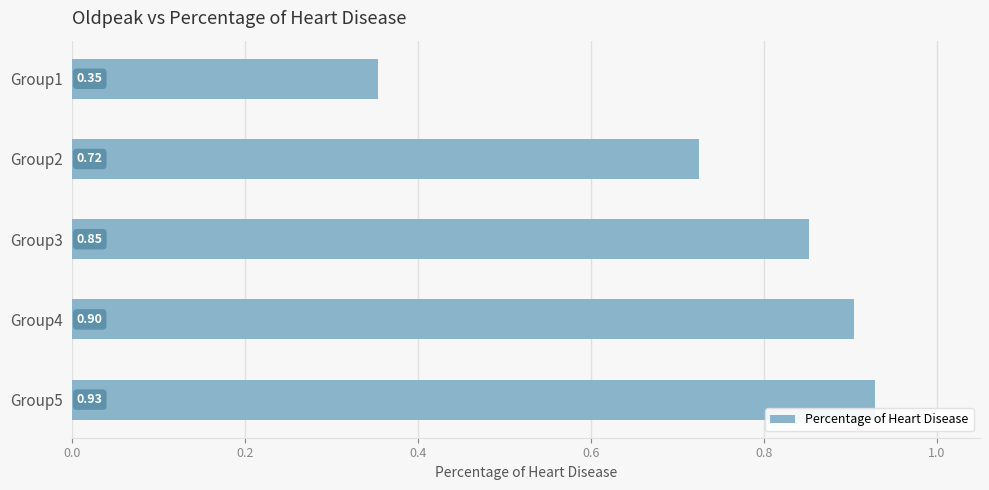

List the labels in order of value, largest first.

Group5, Group4, Group3, Group2, Group1